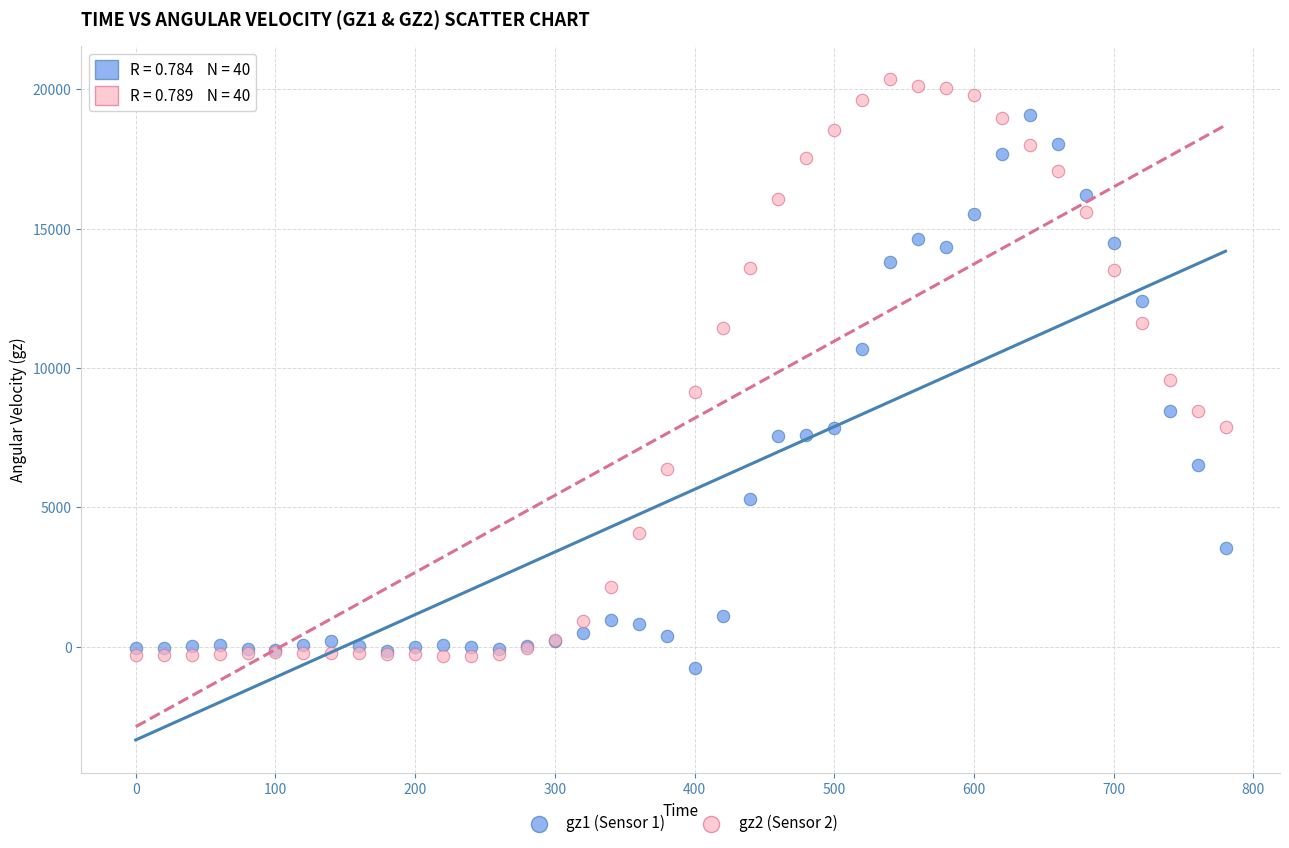

What are all the series names shown in the legend?

gz1 (Sensor 1), gz2 (Sensor 2)